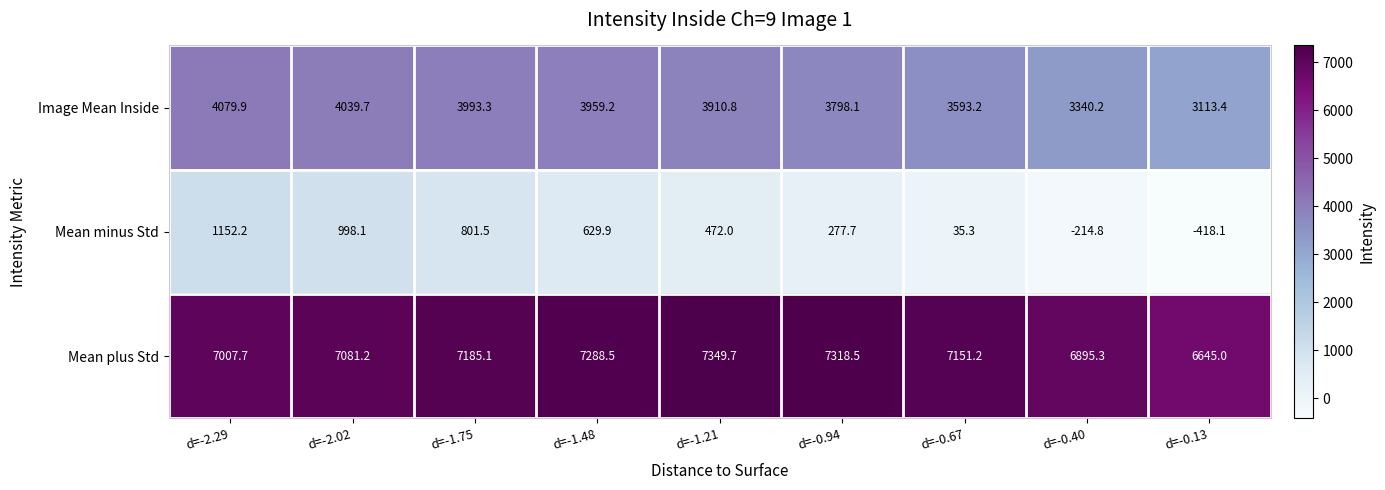

At which category is the sum across all series the highest?

d=-2.29